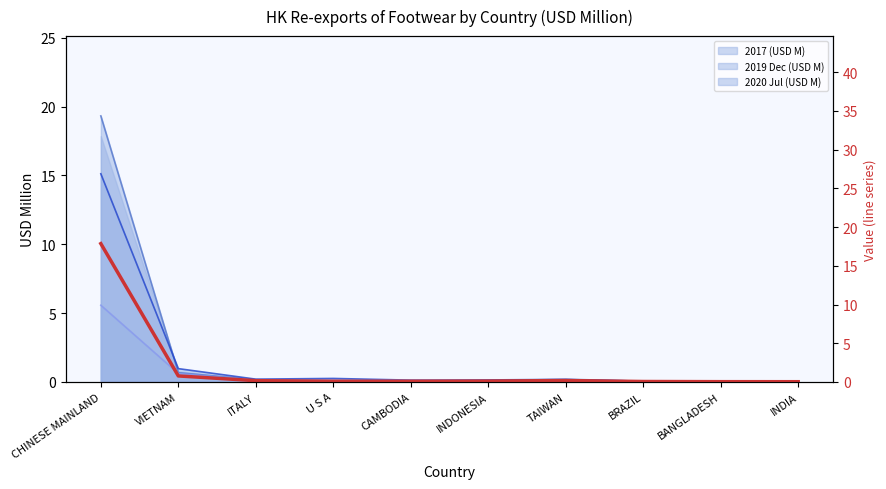

How many lines are shown in the chart?

1